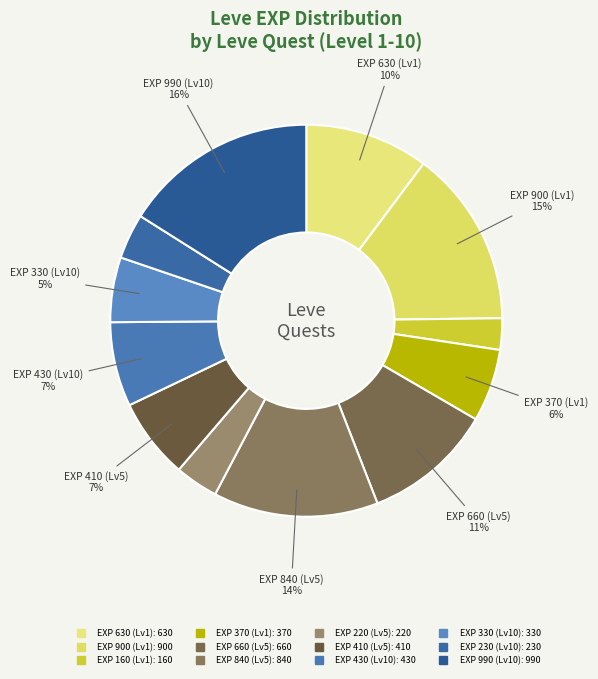

To the nearest percent, what is the average slice percentage?

8%